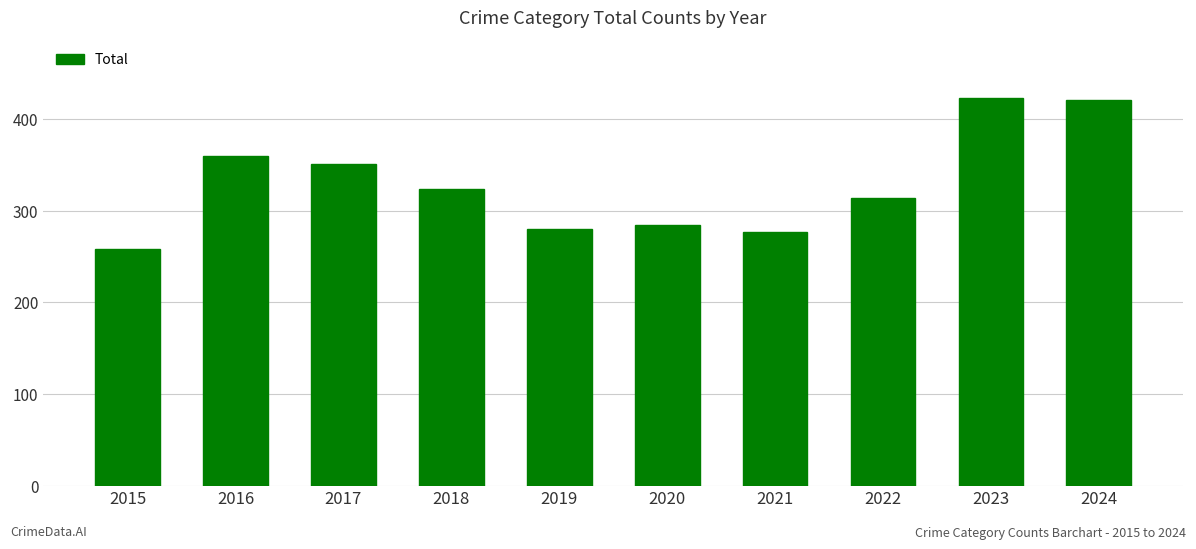

Which label corresponds to the smallest value in the chart?

2015